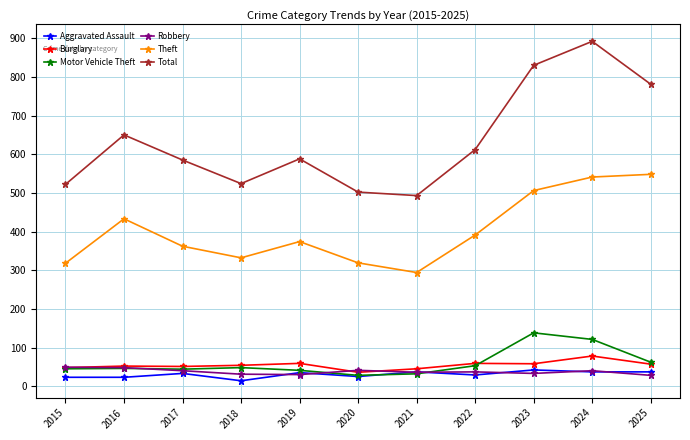

The Total series shows 848 at 2015. True or false?

False